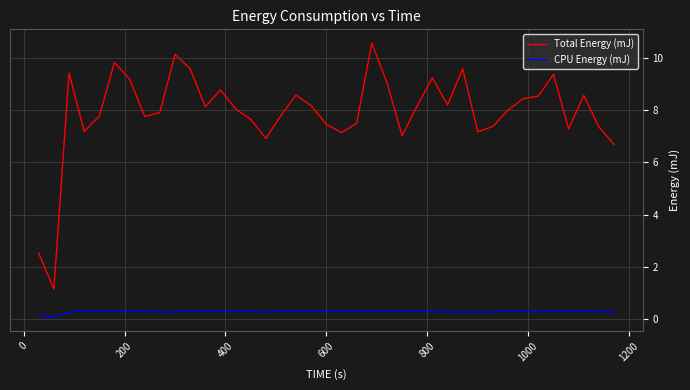

Rank the series by their average value, from highest to lowest.

Total Energy (mJ), CPU Energy (mJ)